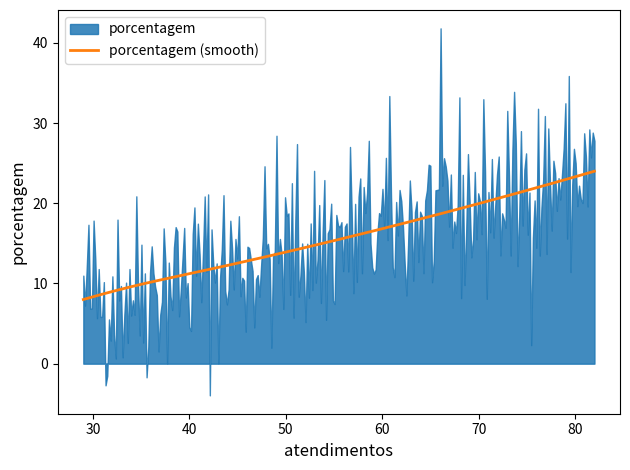

What is the maximum value for porcentagem (smooth)?

24.0